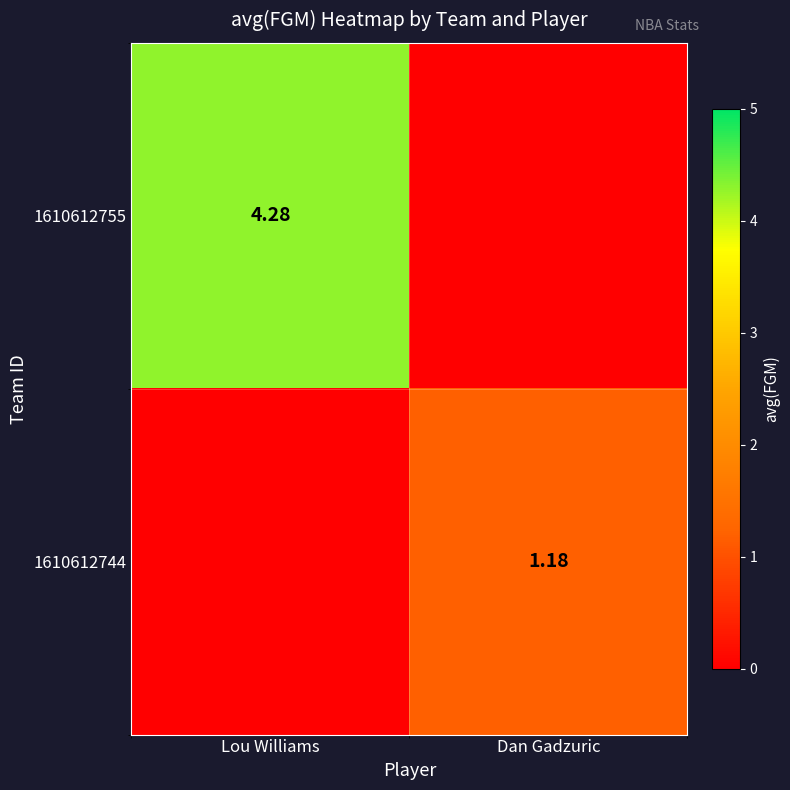

Which series has the largest total across all categories?

1610612755